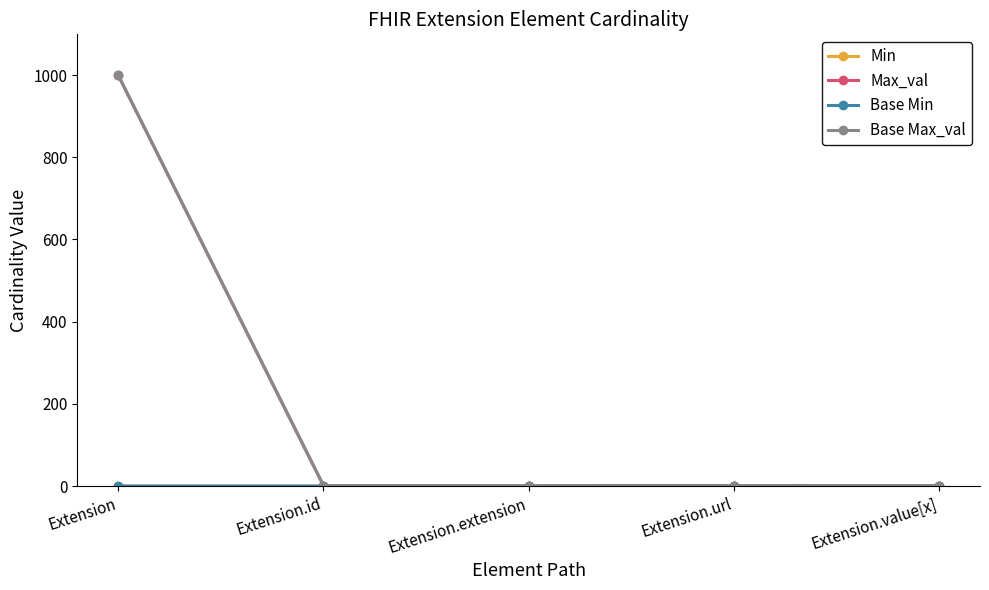

At which category does the chart reach its peak across all series?

Extension